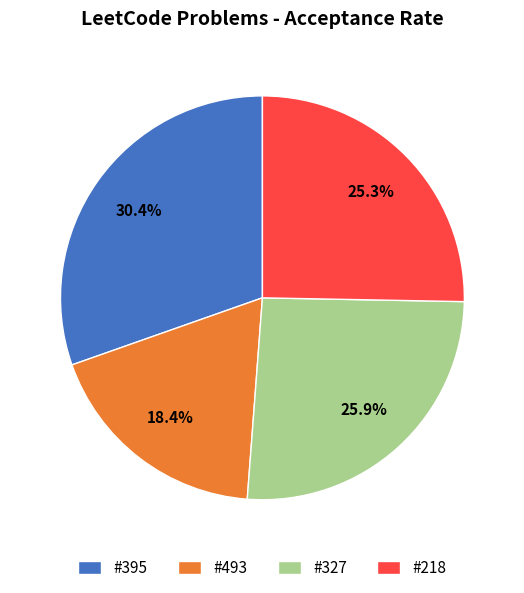

Is there any slice that represents more than half of the pie?

No